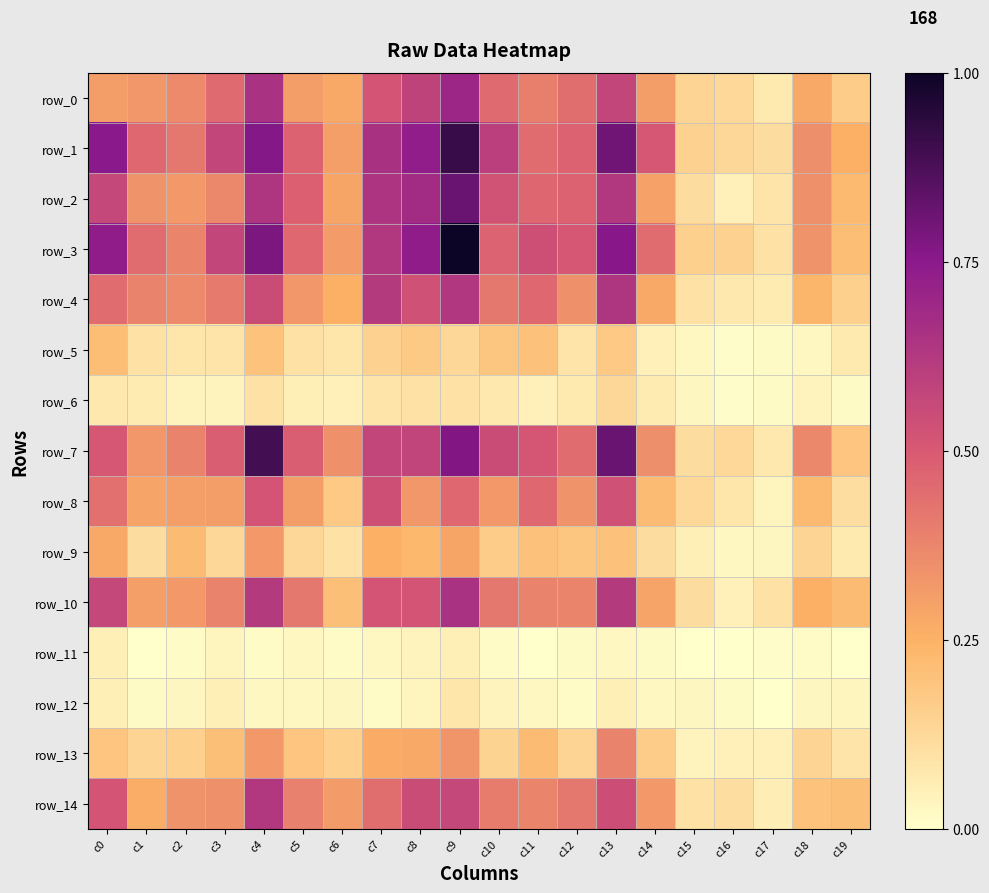

What is the total value across all series at c0?

5.7